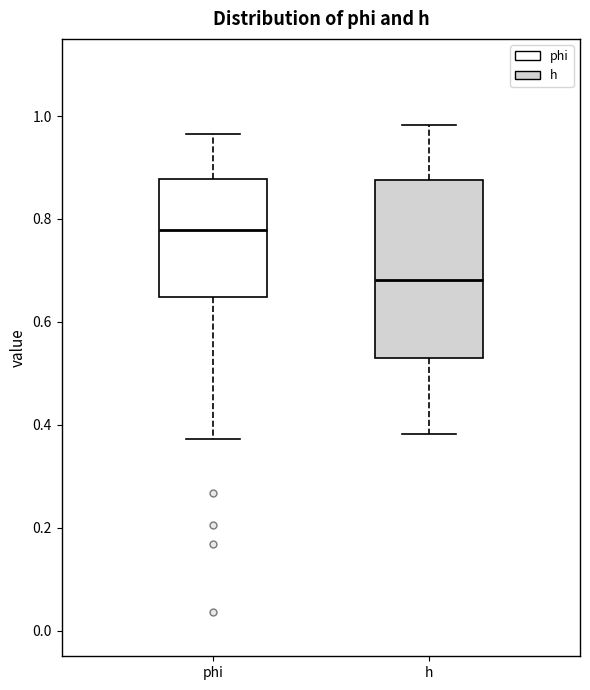

Reading left to right, read every box against the y-axis: the position of its median line, the range the box covers, and the ends of its whiskers. The values are not printed on the chart, so give them approximately, as read against the axis.

phi: median 0.78, box 0.64 to 0.88, whiskers 0.38 to 0.96
h: median 0.68, box 0.52 to 0.88, whiskers 0.38 to 0.98